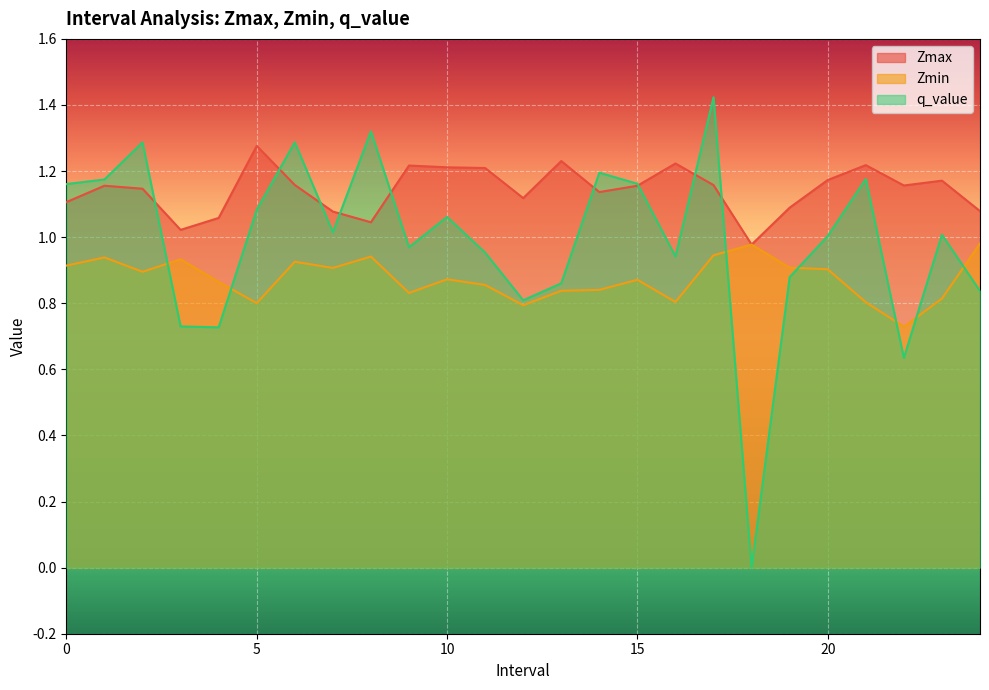

The value of Zmin at 5 is 0.8. True or false?

True